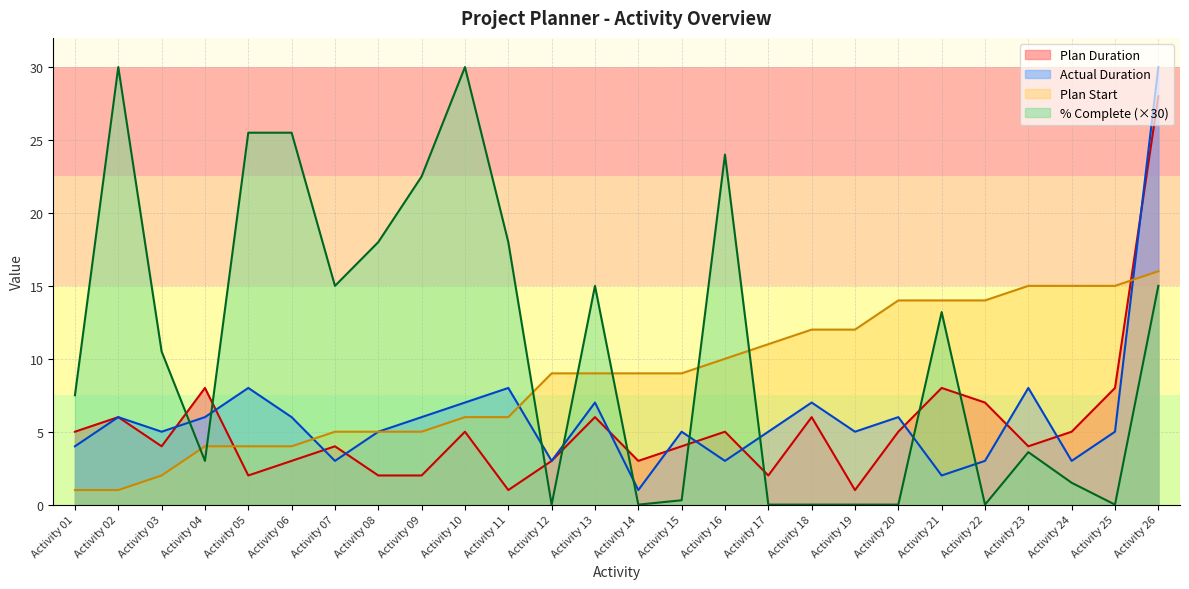

What is the average value of the Plan Start series?

8.7